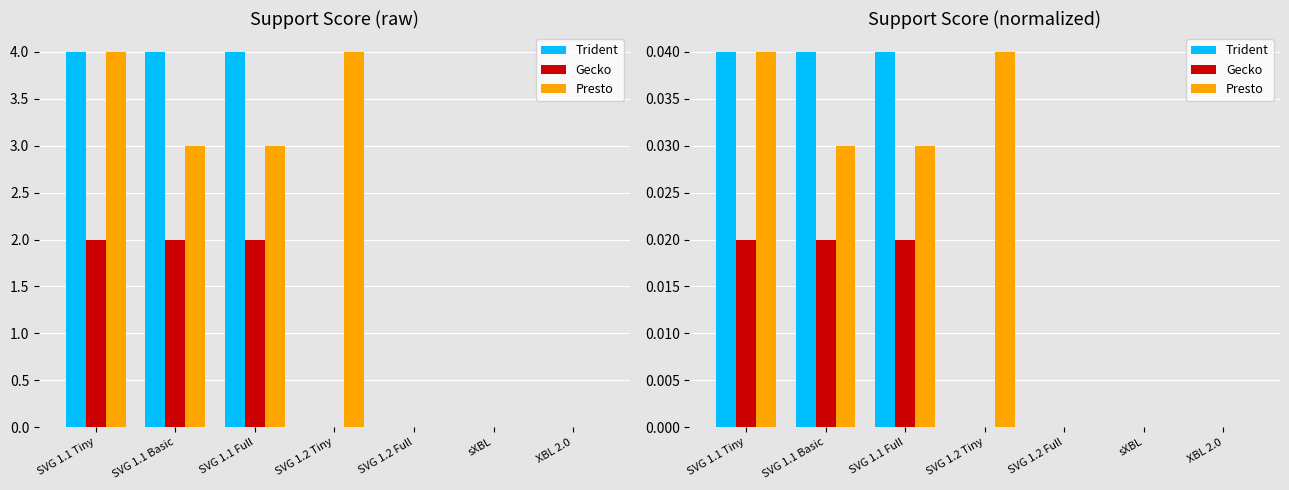

Which series has the widest spread of values?

Trident